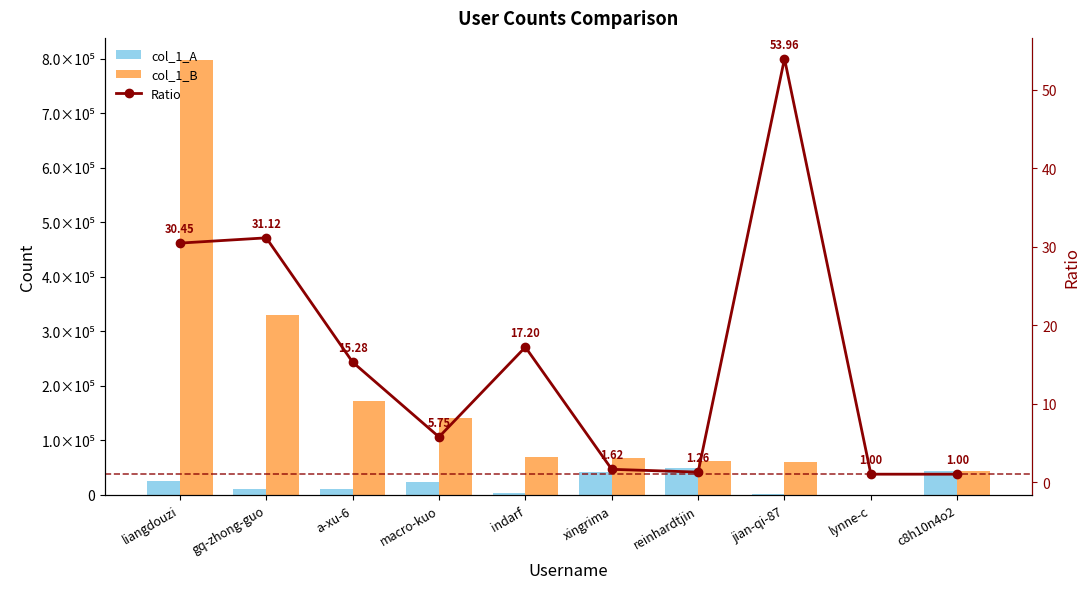

How many groups of bars are there?

10